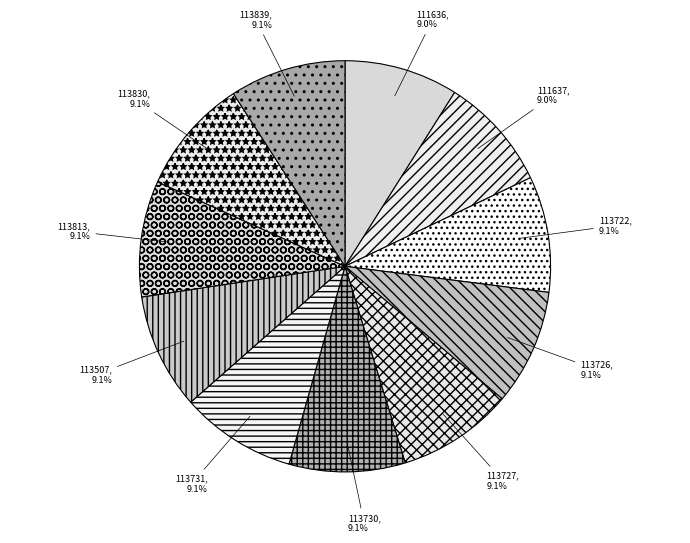

How many slices are in this pie chart?

11